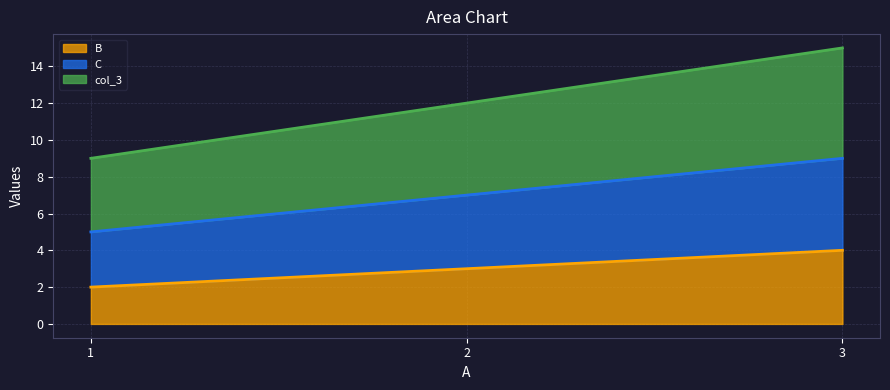

Between 3 and 2, which is larger?

3